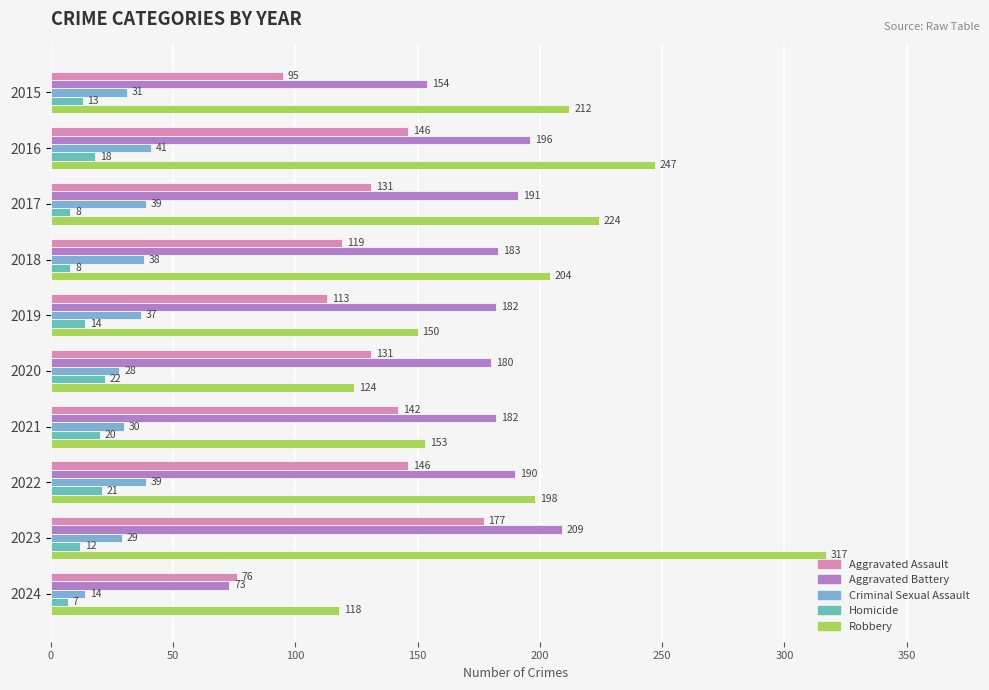

Which category has the highest value in the Criminal Sexual Assault series?

2016